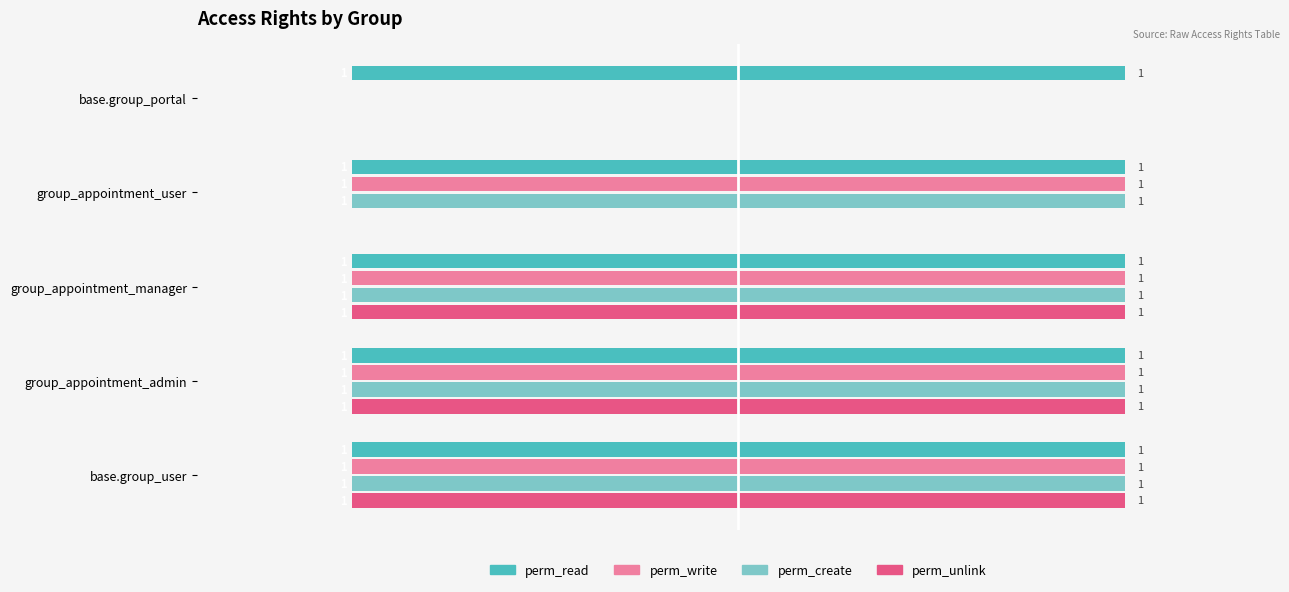

Are the bars grouped side by side (vs. stacked)?

Yes